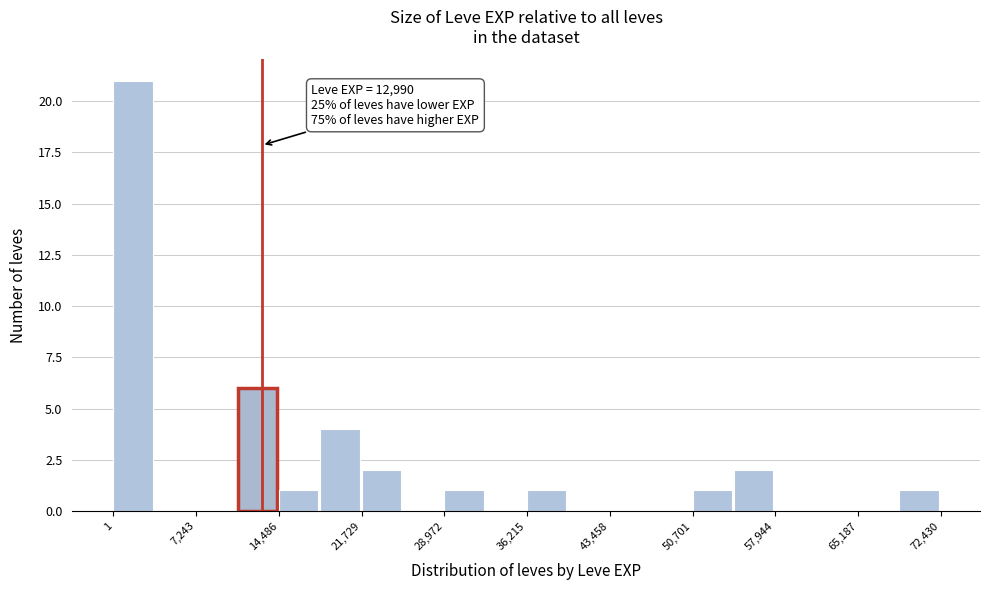

Around what value on the x-axis is the tallest bar? Give the approximate position of its centre, as read against the axis.

2000